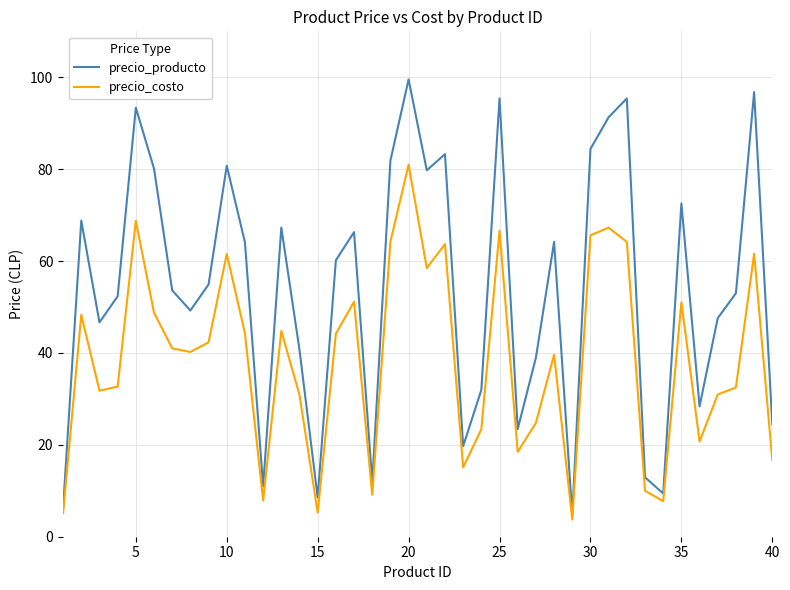

What is the maximum value for precio_costo?

81.0